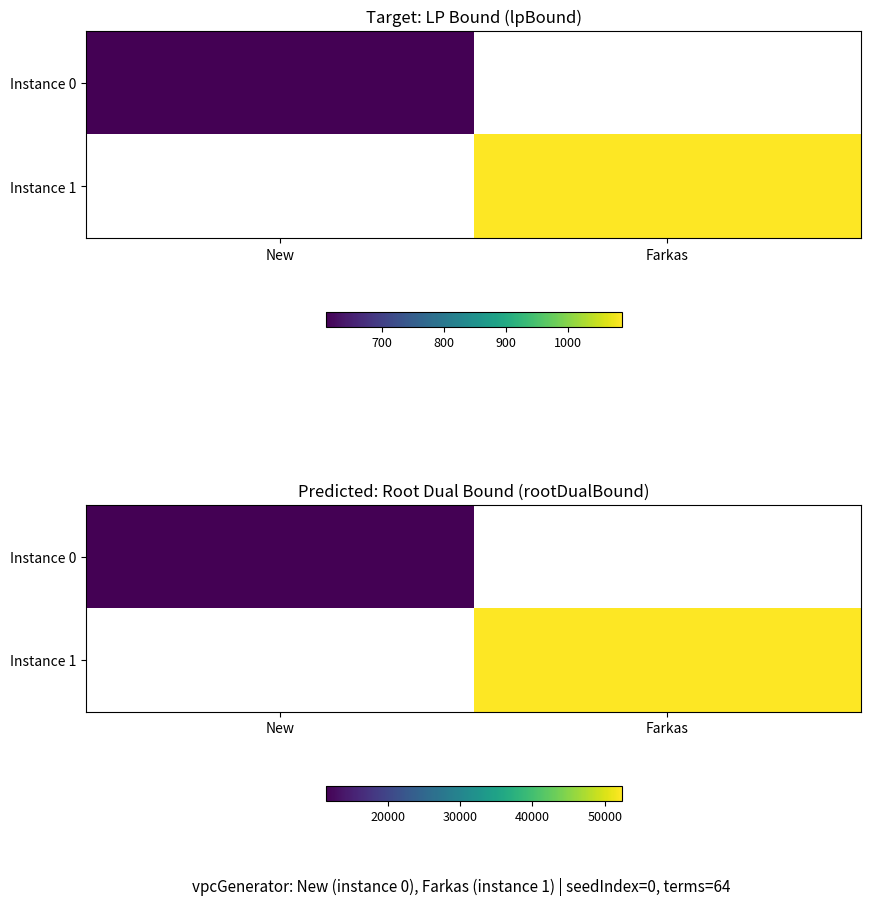

What value does the Instance 0 series have at New?

11396.7